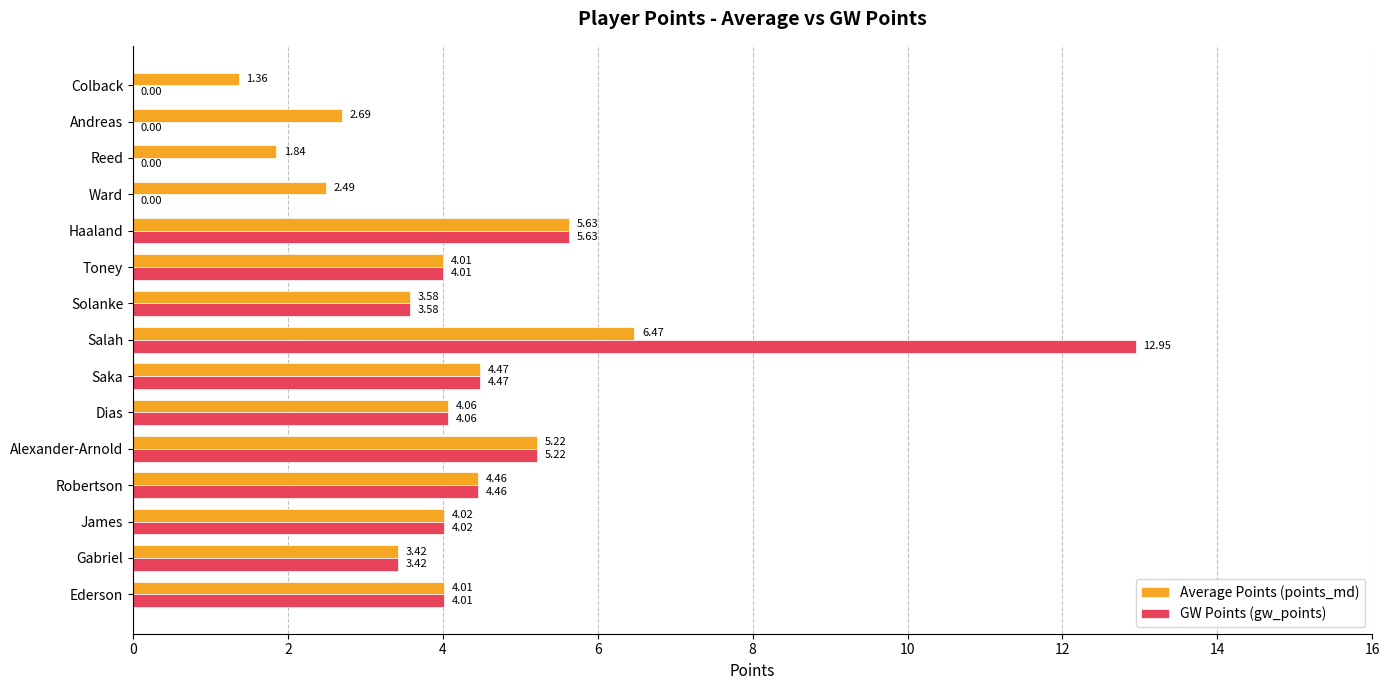

At which category is the sum across all series the highest?

Salah